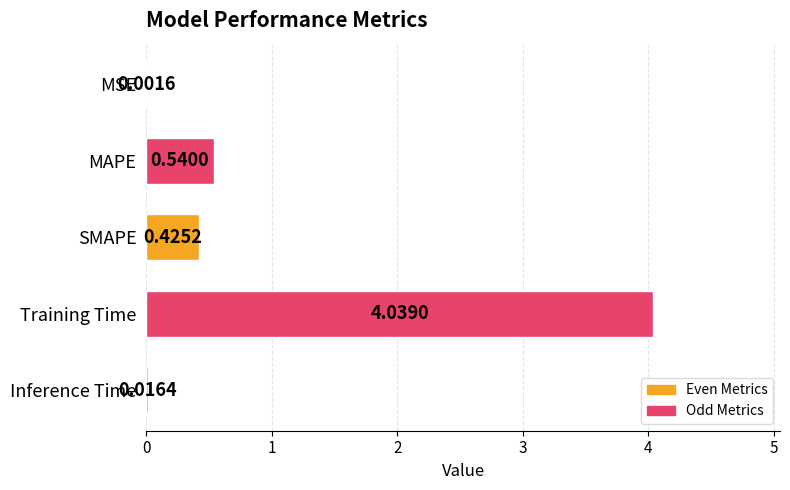

What is the sum of the values at Training Time and Inference Time?

4.1